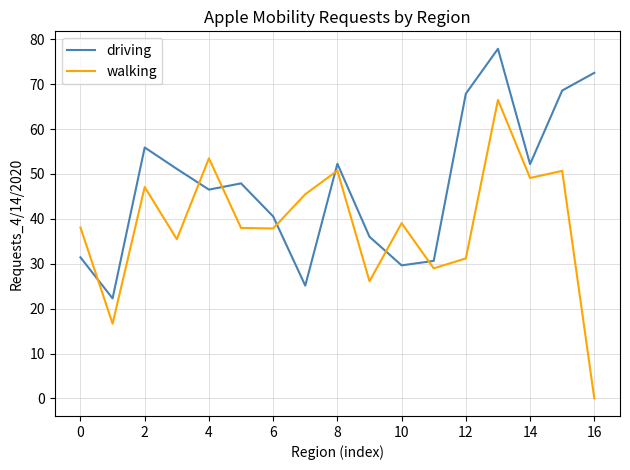

Which series has the largest total across all categories?

driving